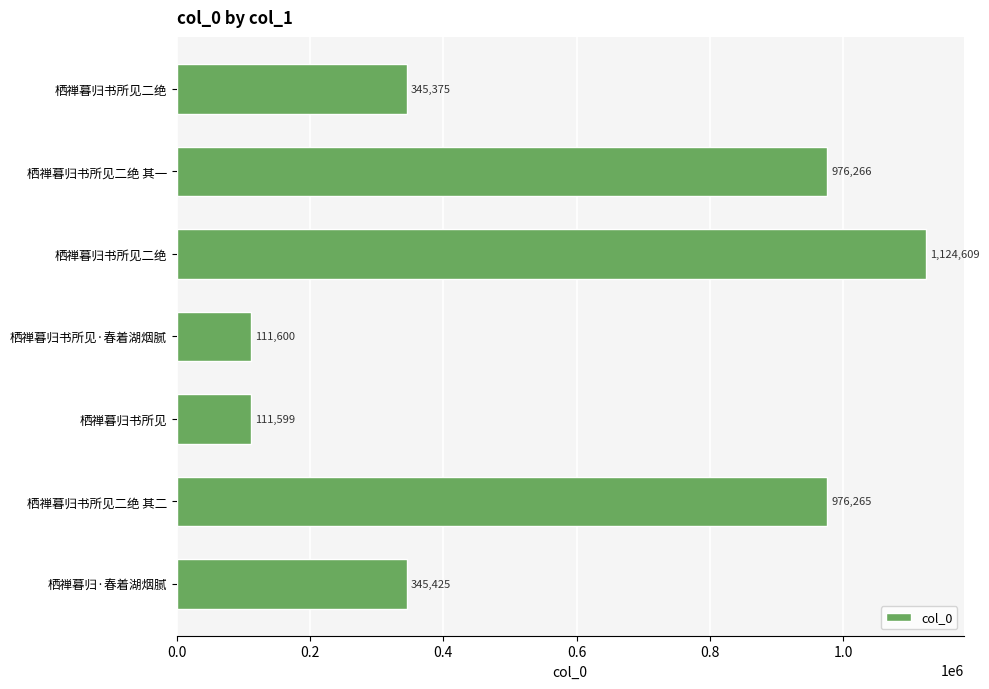

What is the greatest value displayed?

1124609